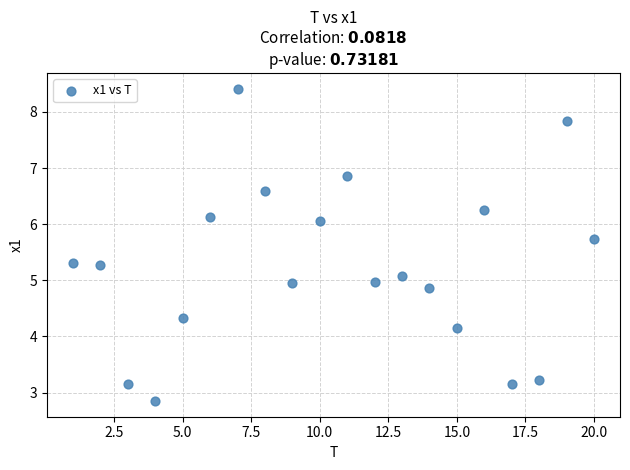

What is the range of X values (max minus min)?

19.0